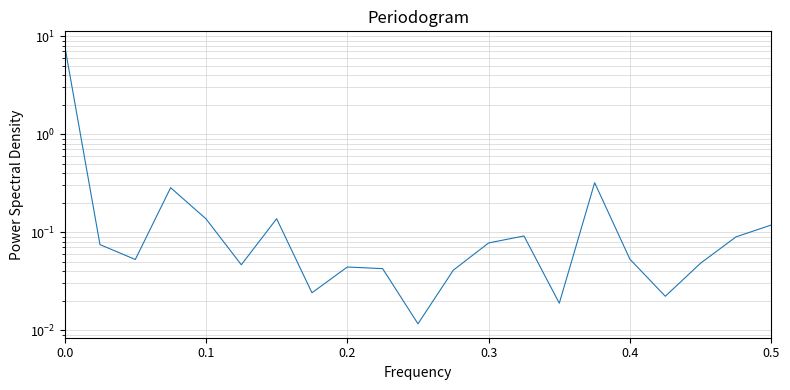

The value at 0.1 is 0.1. True or false?

False